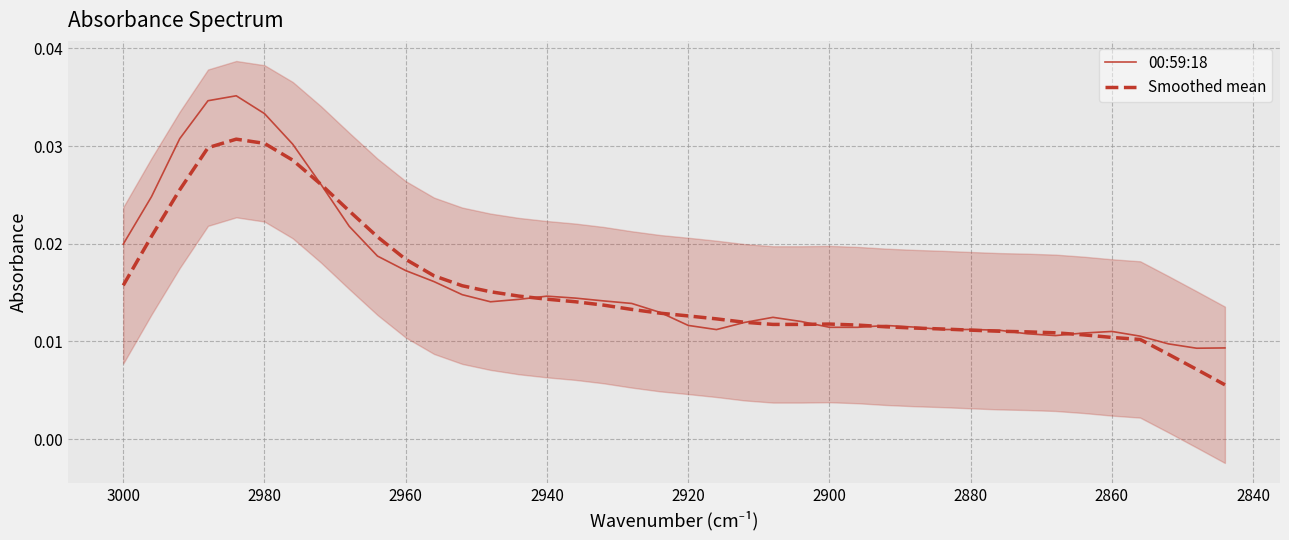

How many interior local valleys does the 00:59:18 series have?

6